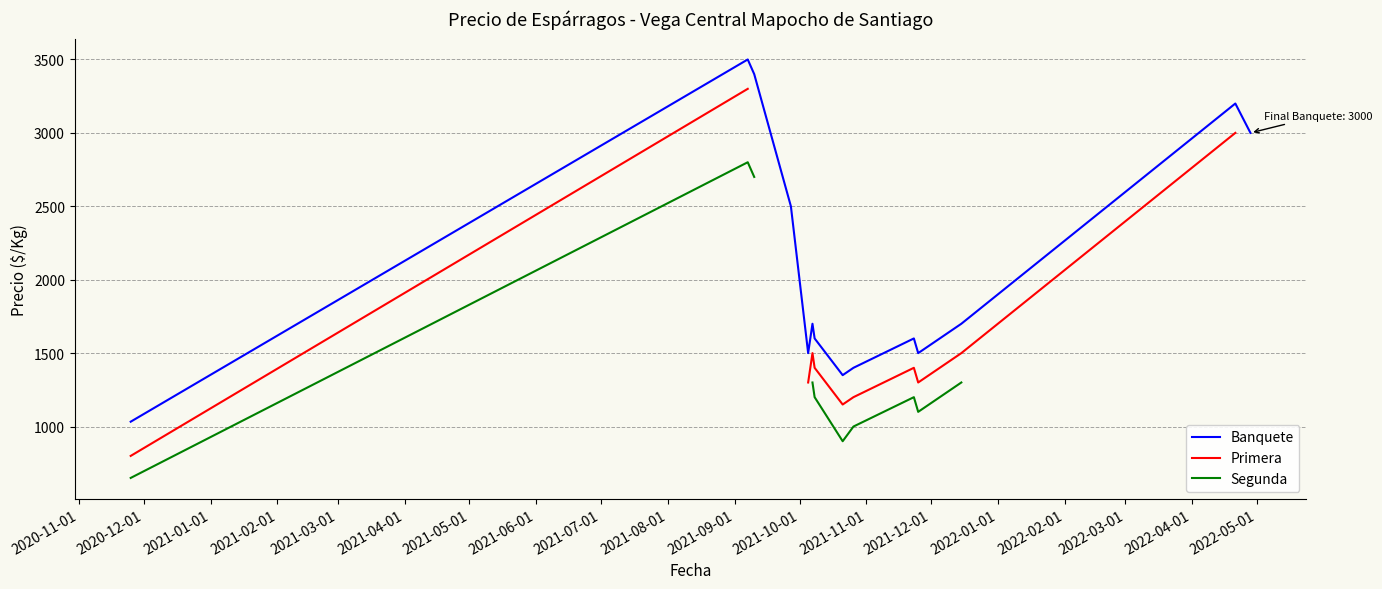

What is the highest value of the Banquete series?

3500